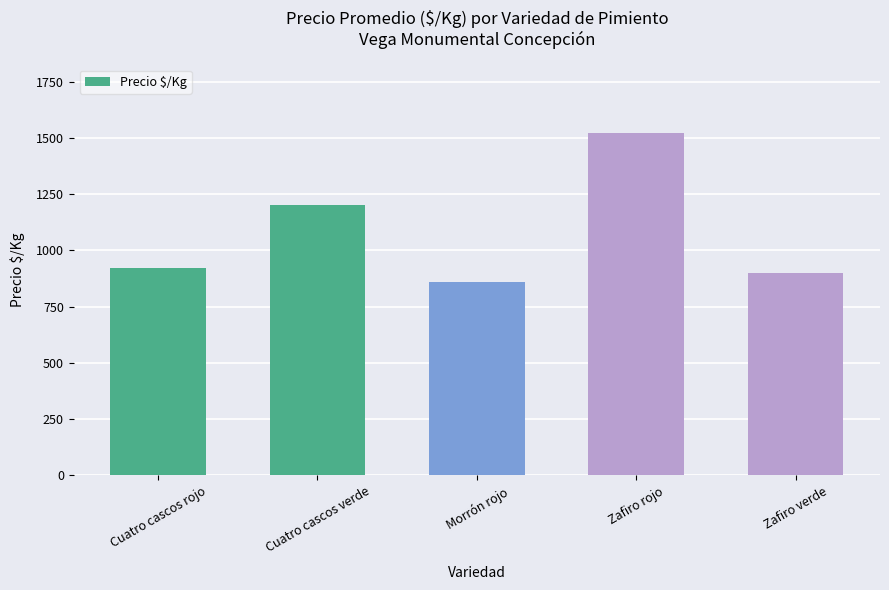

What is the maximum value shown in the chart?

1522